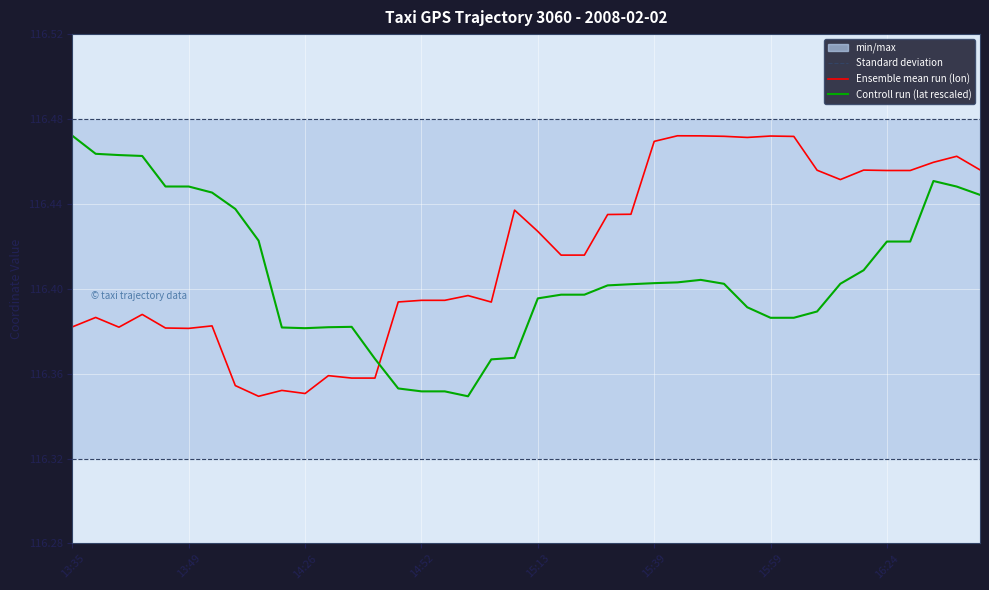

Which category has the highest value in the Controll run (lat rescaled) series?

13:35